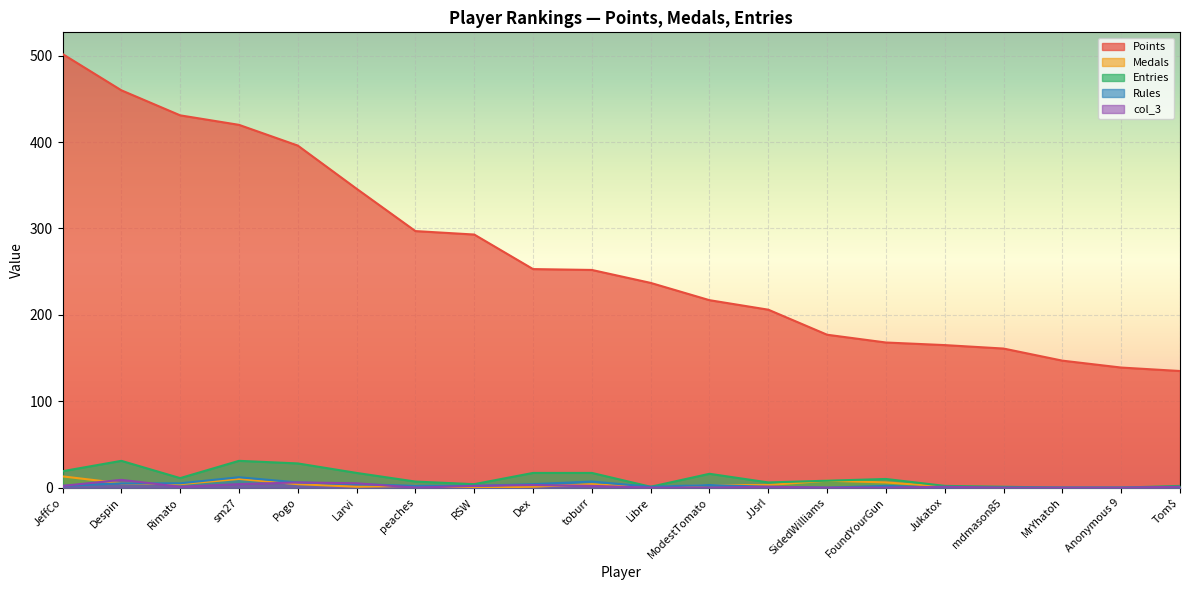

At which label does Rules first exceed 2?

Despin